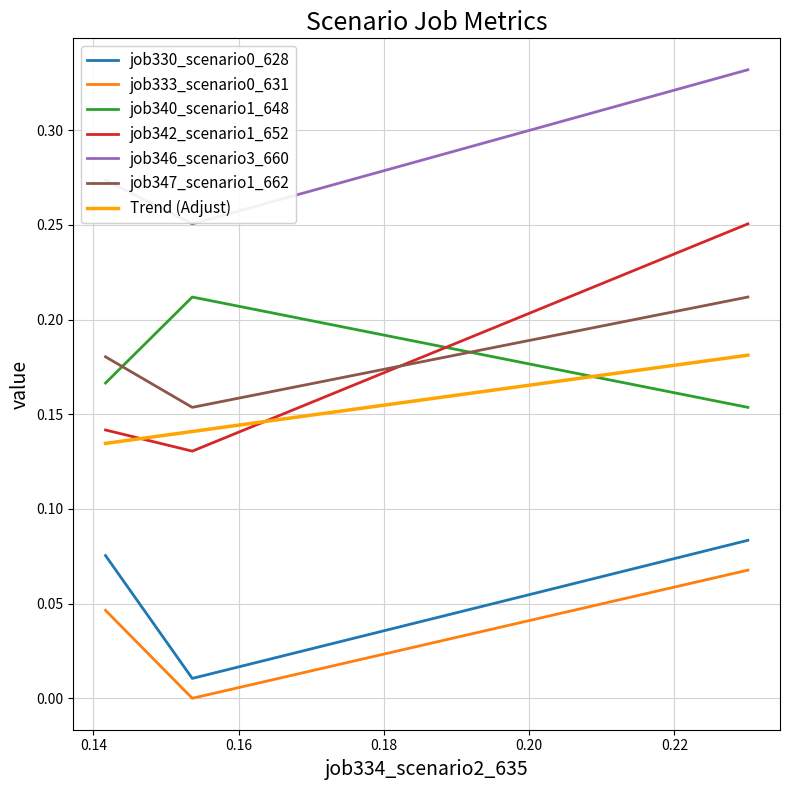

What is the difference between the maximum and minimum values in the job342_scenario1_652 series?

0.1